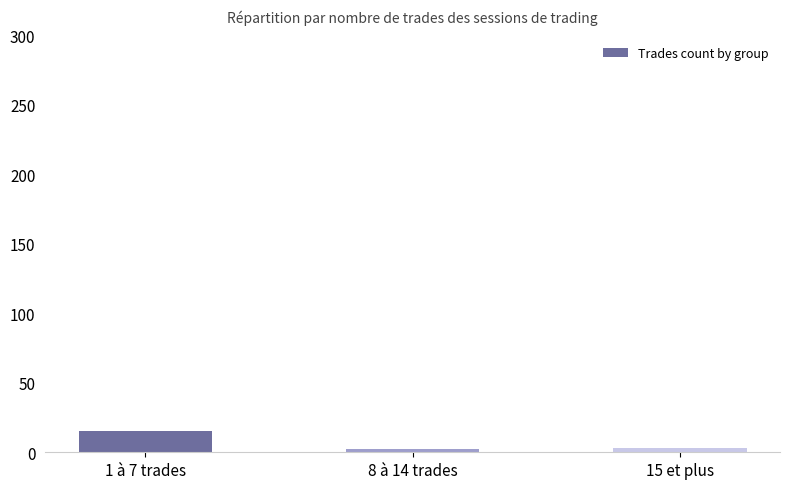

Where does the data first go above 3?

1 à 7 trades